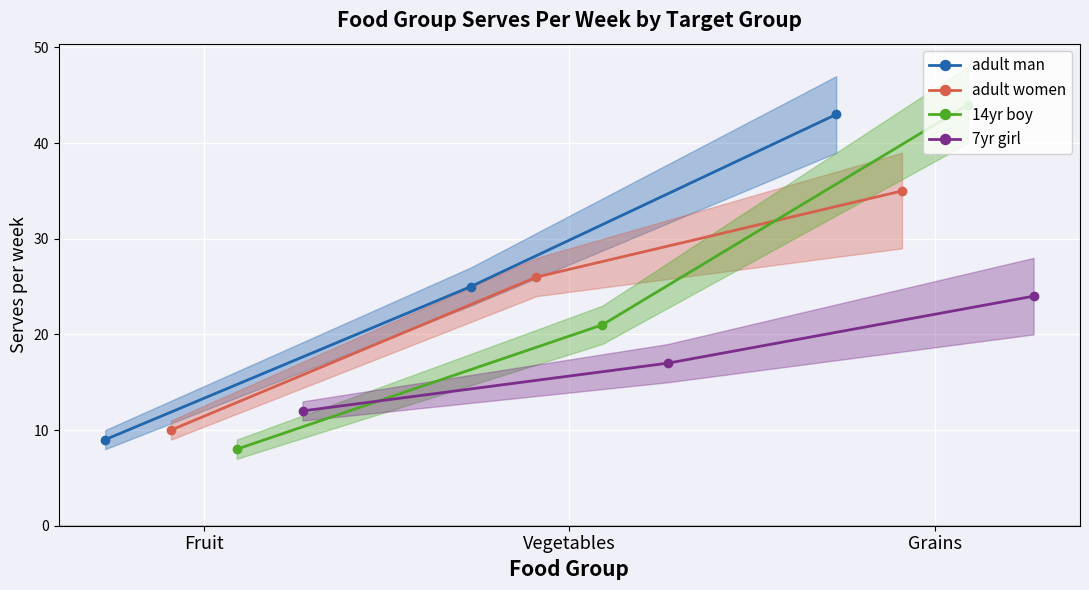

What is the lowest value of the adult man series?

9